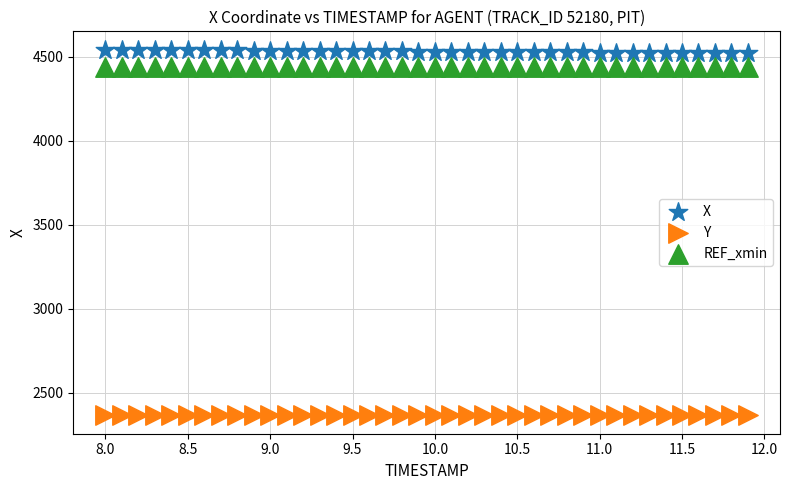

Which series reaches the minimum Y coordinate?

Y